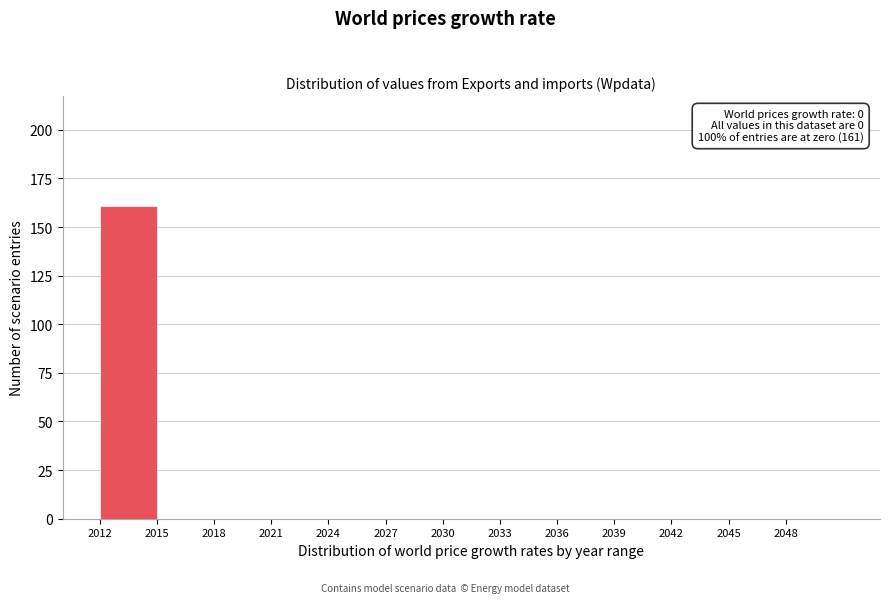

Over which range of the x-axis is the bar tallest?

2012 to 2015